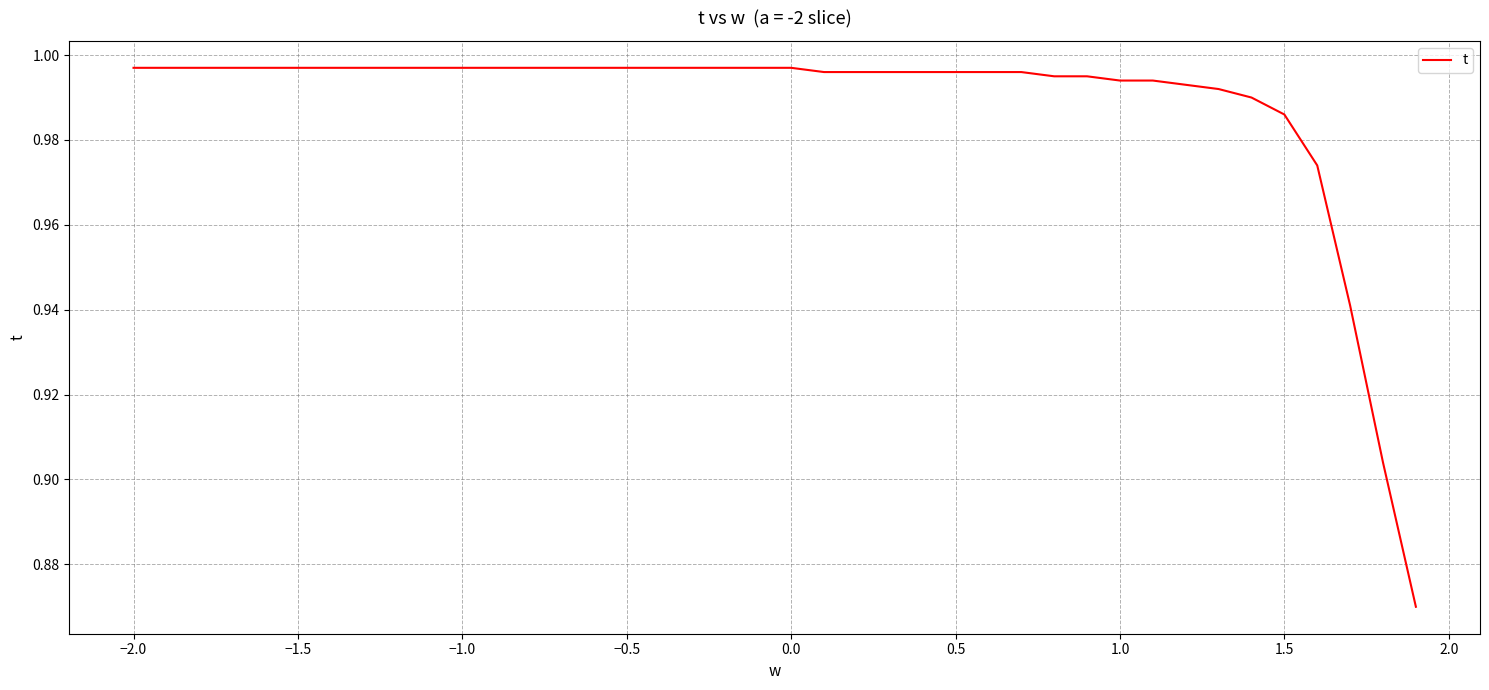

What is the greatest value displayed?

1.0